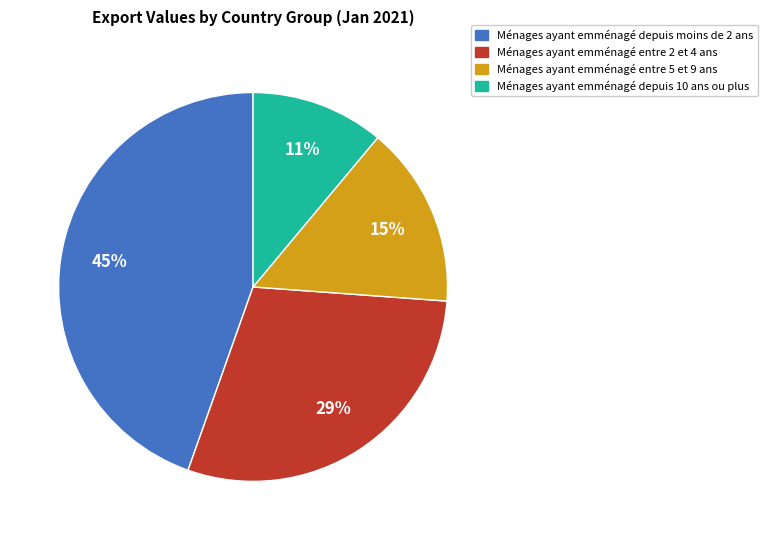

Does any single category account for the majority?

No